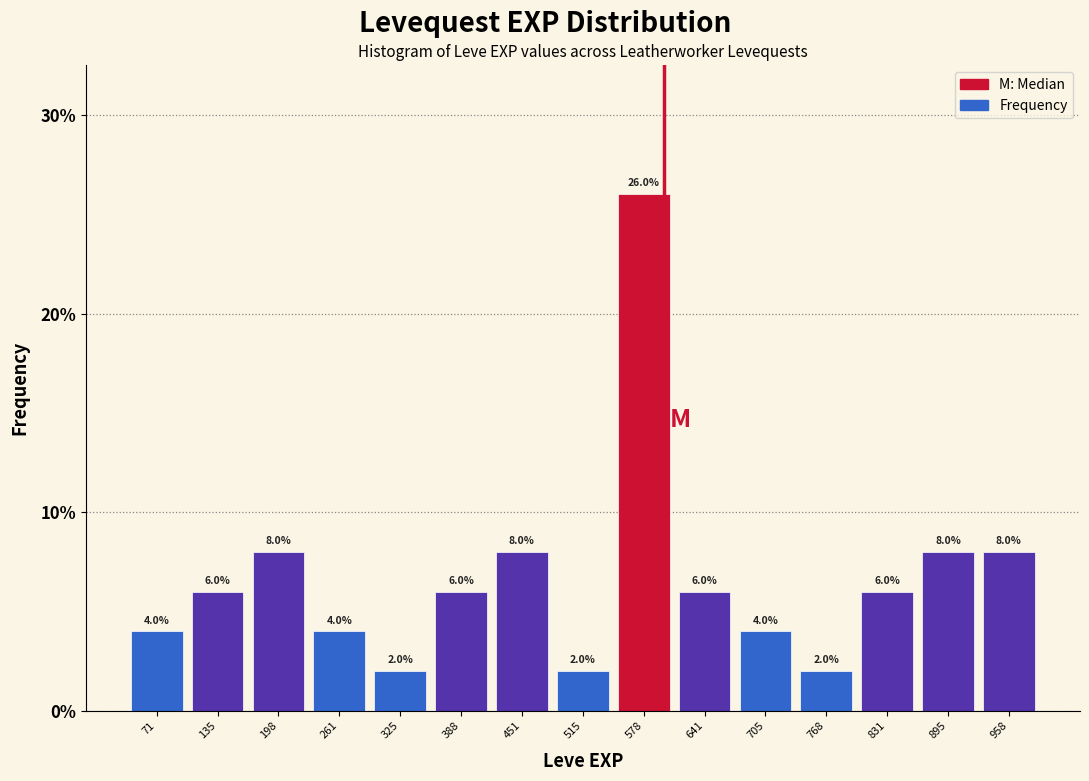

How tall is the bar that spans 670 to 740 on the x-axis? The bar edges are not printed on the chart, so give them approximately, as read against the axis.

4.0